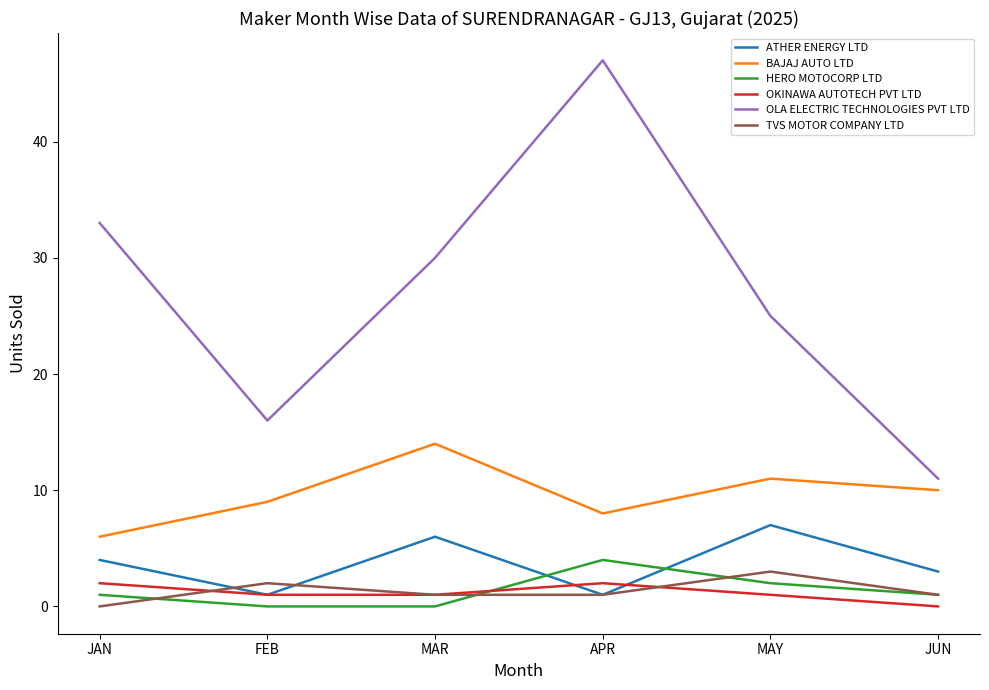

What position from the right is JUN?

1